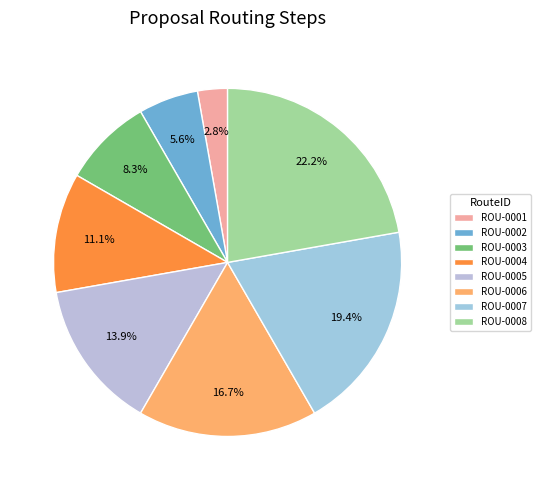

Count the number of slices in the pie.

8